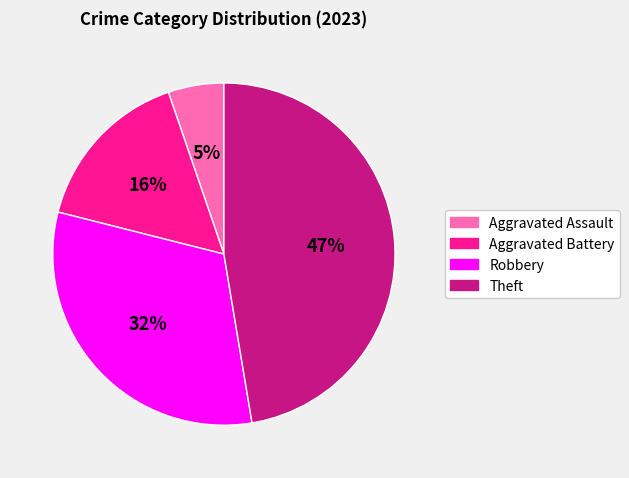

Does Aggravated Battery represent more than half of the total?

No